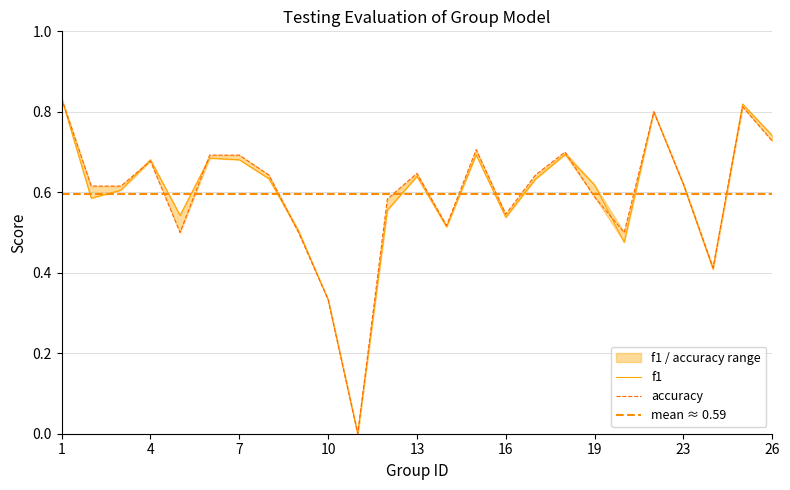

Is it true that f1 equals 0.3 at 10?

True